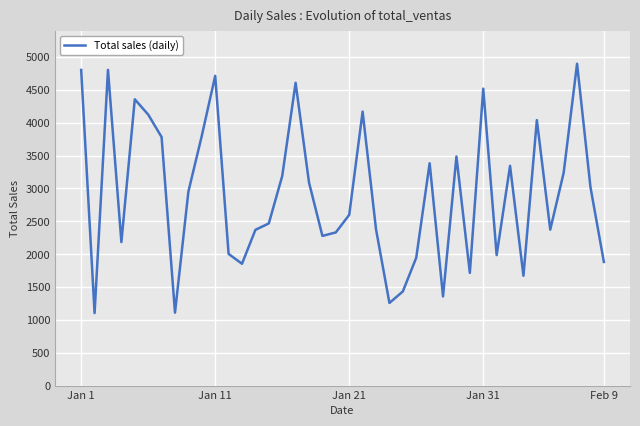

What is the minimum value shown in the chart?

1103